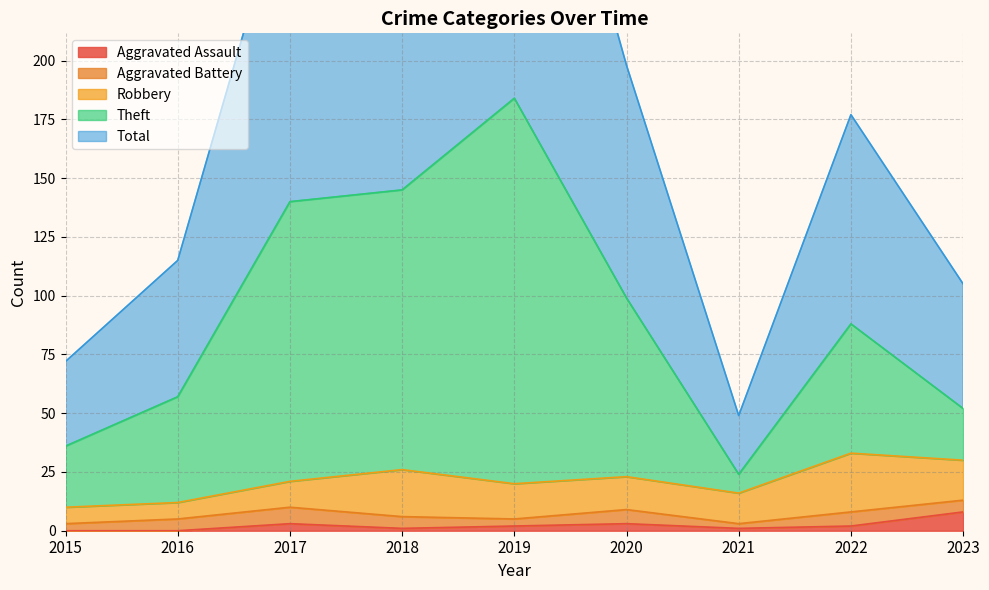

Is it true that Aggravated Assault equals 0 at 2015?

True